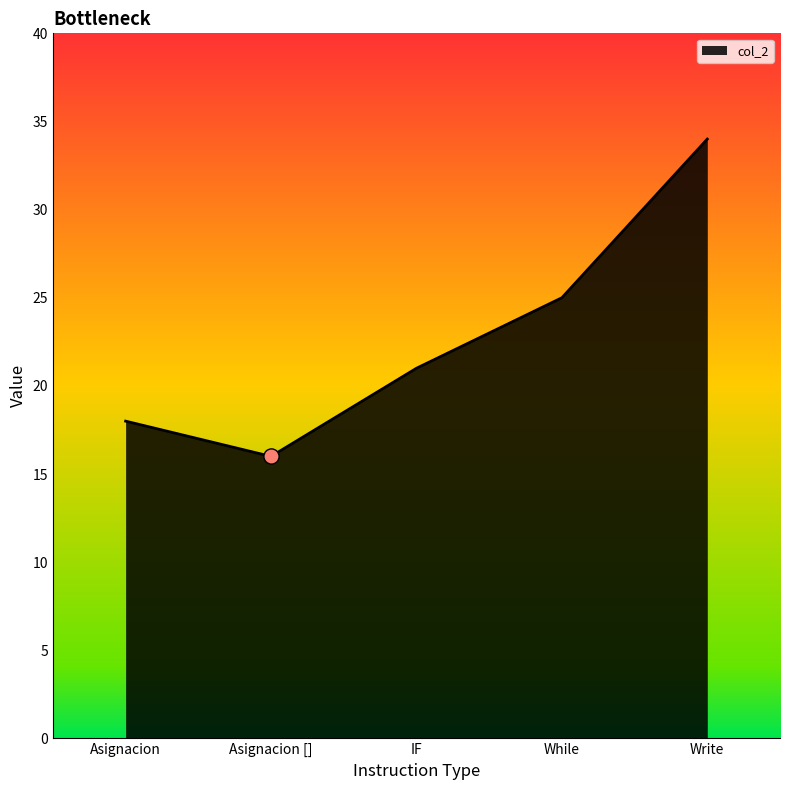

What is the change in value from Asignacion to IF?

+3